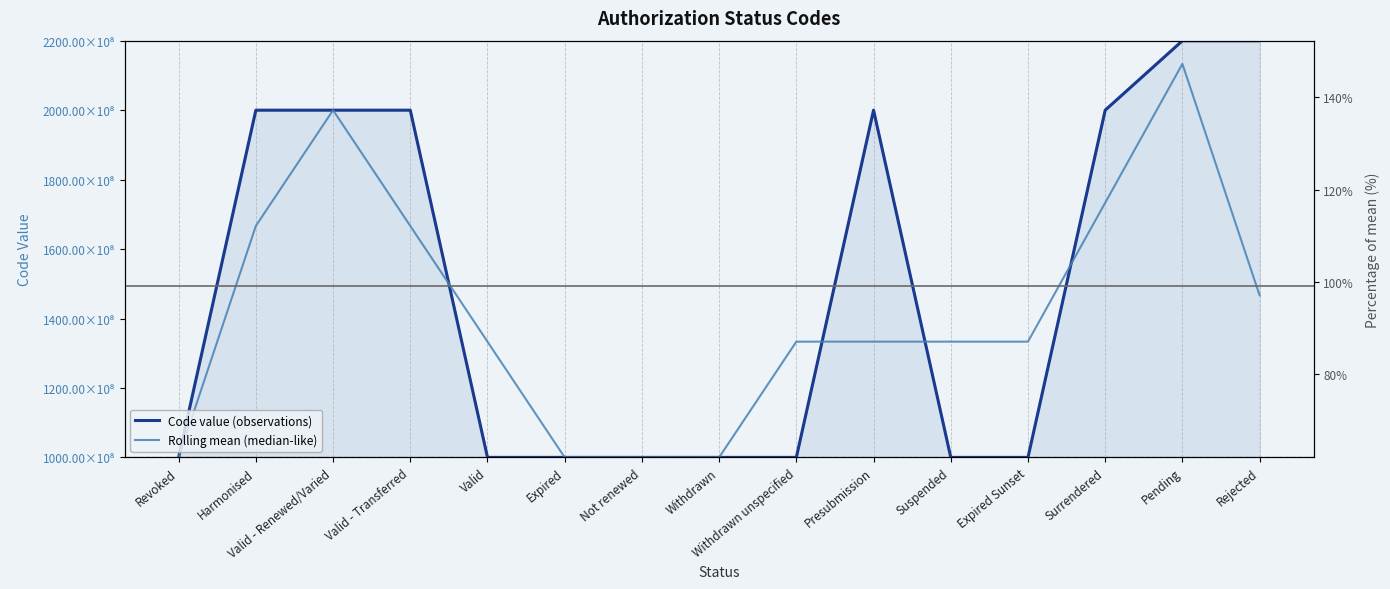

What is the difference between the second highest and minimum values in the Code value (observations) series?

119999927967.0